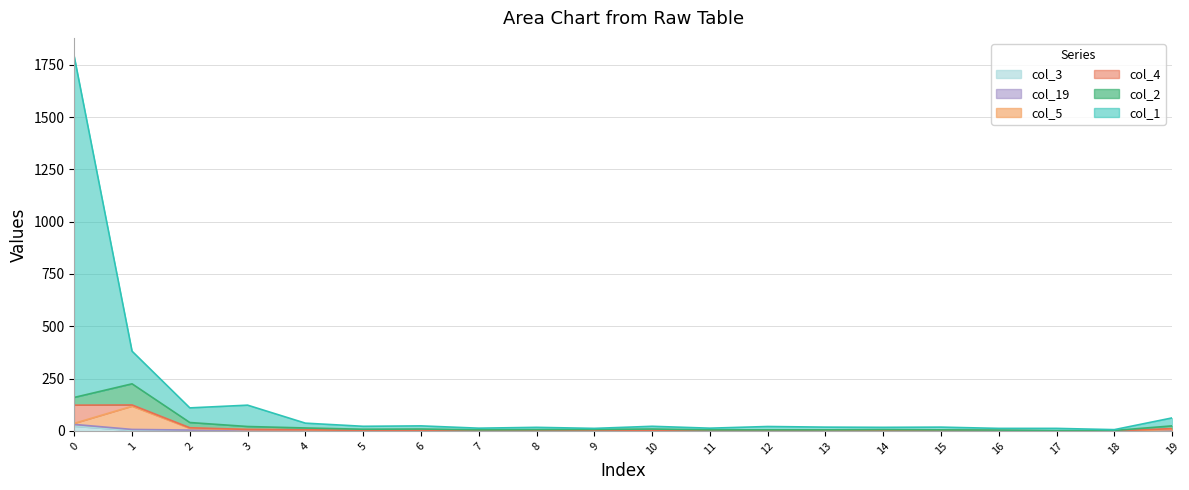

True or false: col_1 and col_2 intersect in this chart.

False